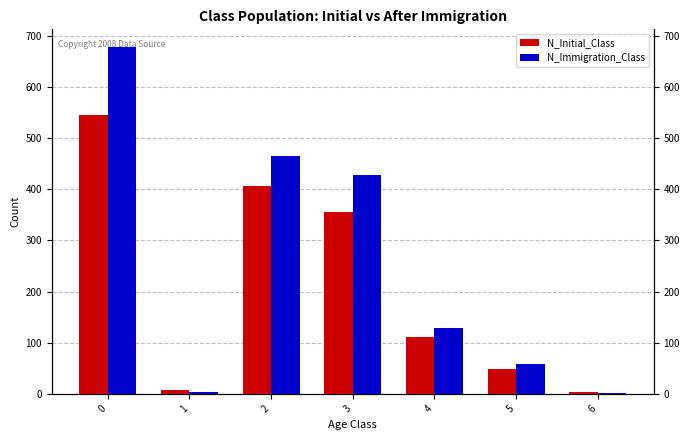

What is the smallest value displayed?

1